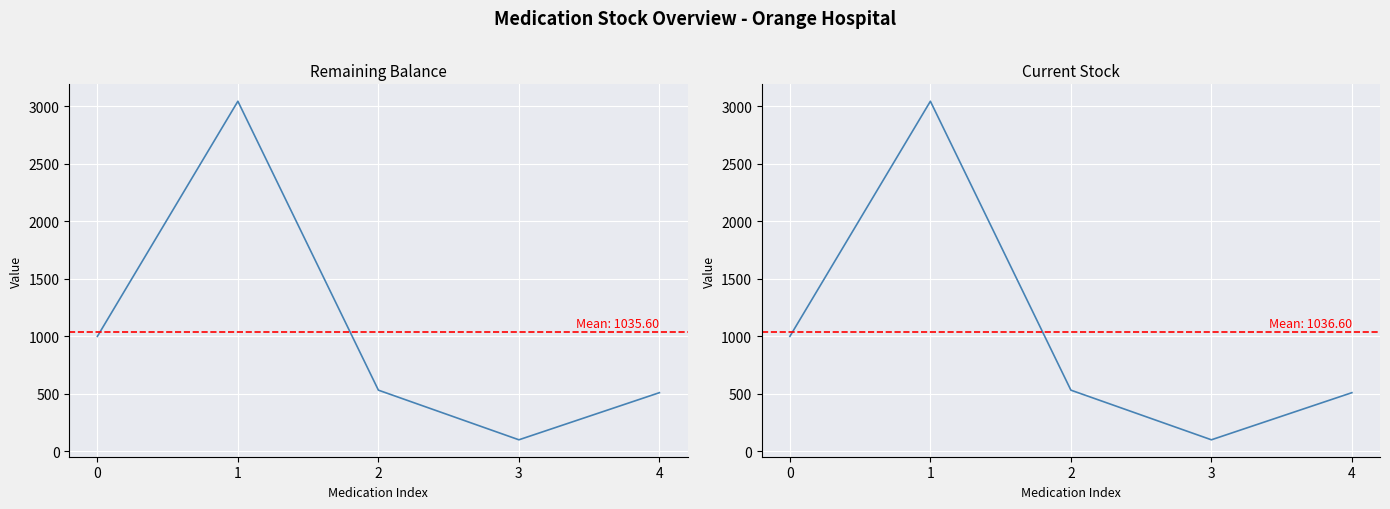

In Current Stock, how many points are lower than both neighbors (excluding endpoints)?

1